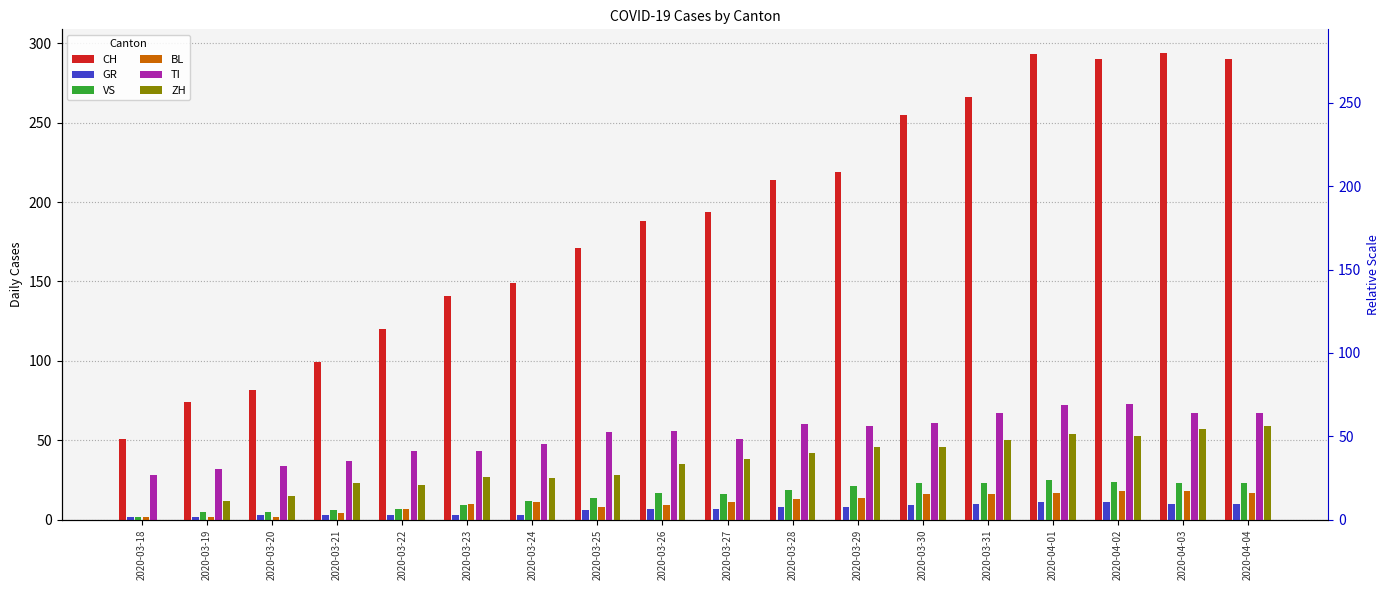

Is it true that CH equals 74 at 2020-03-26?

False